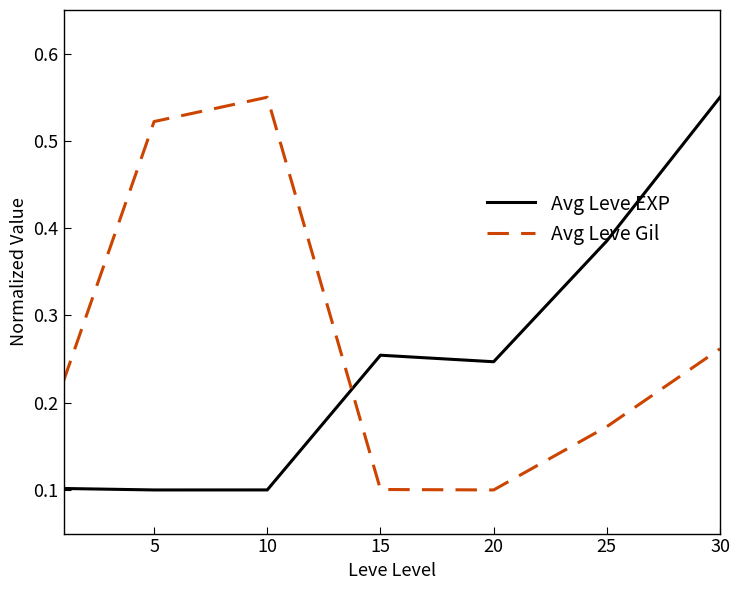

Is this an area chart (filled region under the line)?

No